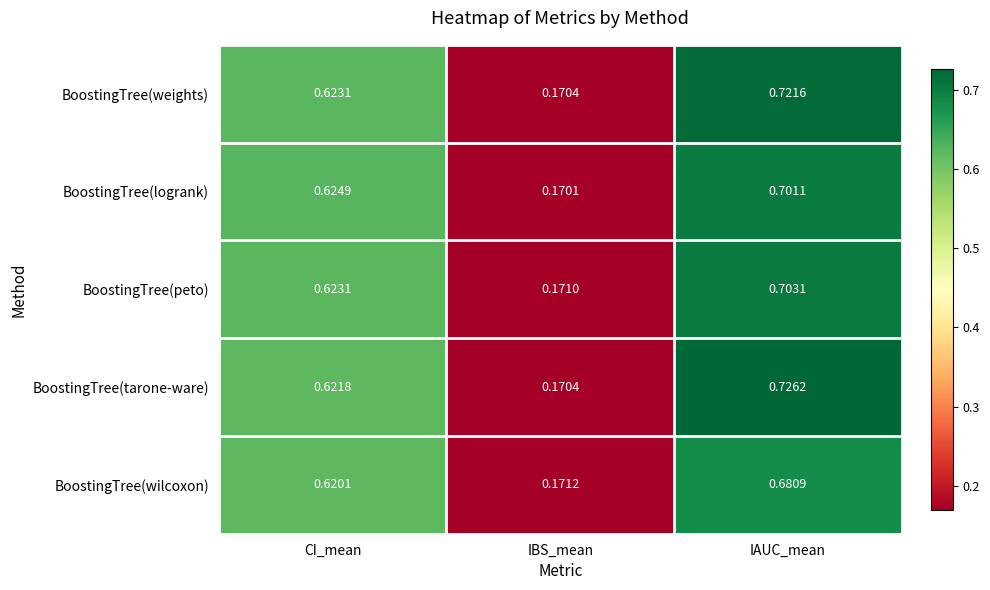

At which category is the sum across all series the highest?

IAUC_mean